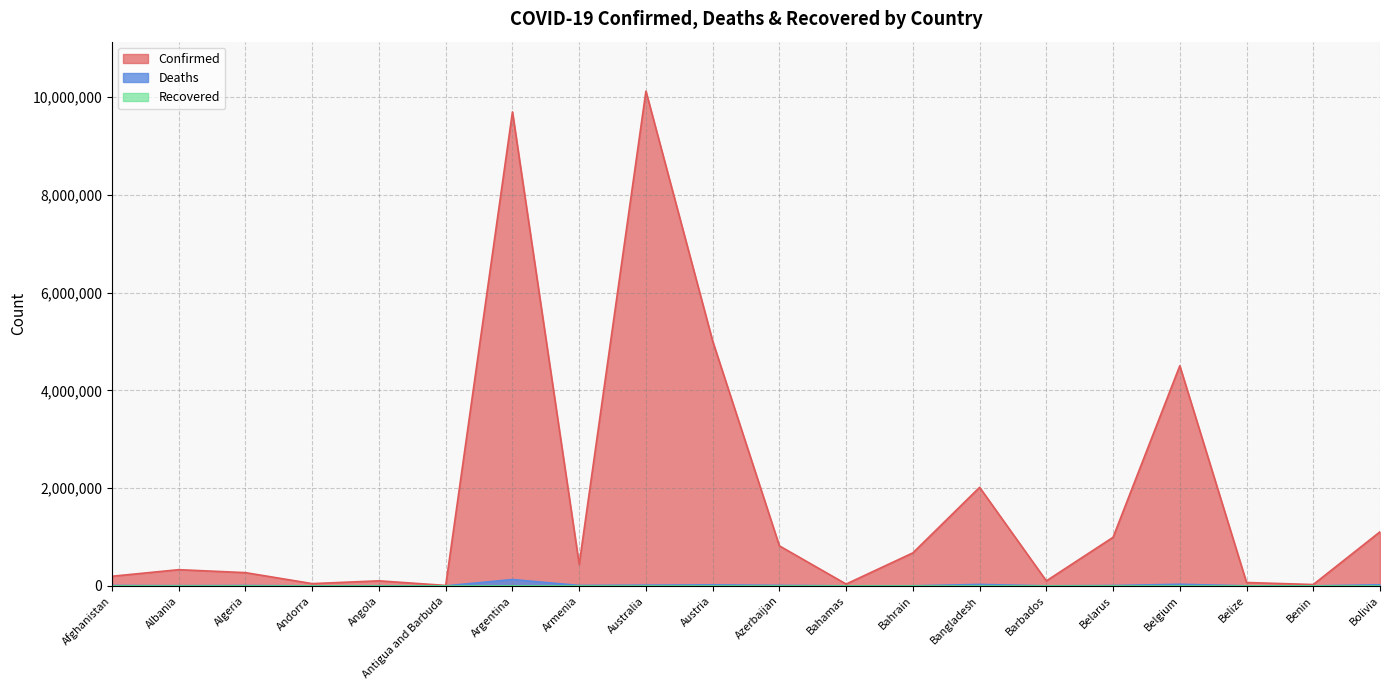

At which label is Deaths closest to 64987?

Belgium